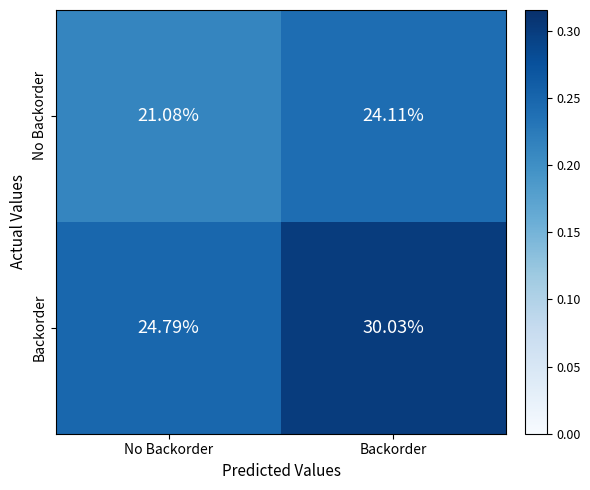

List the series in order of their overall mean, highest first.

Backorder, No Backorder